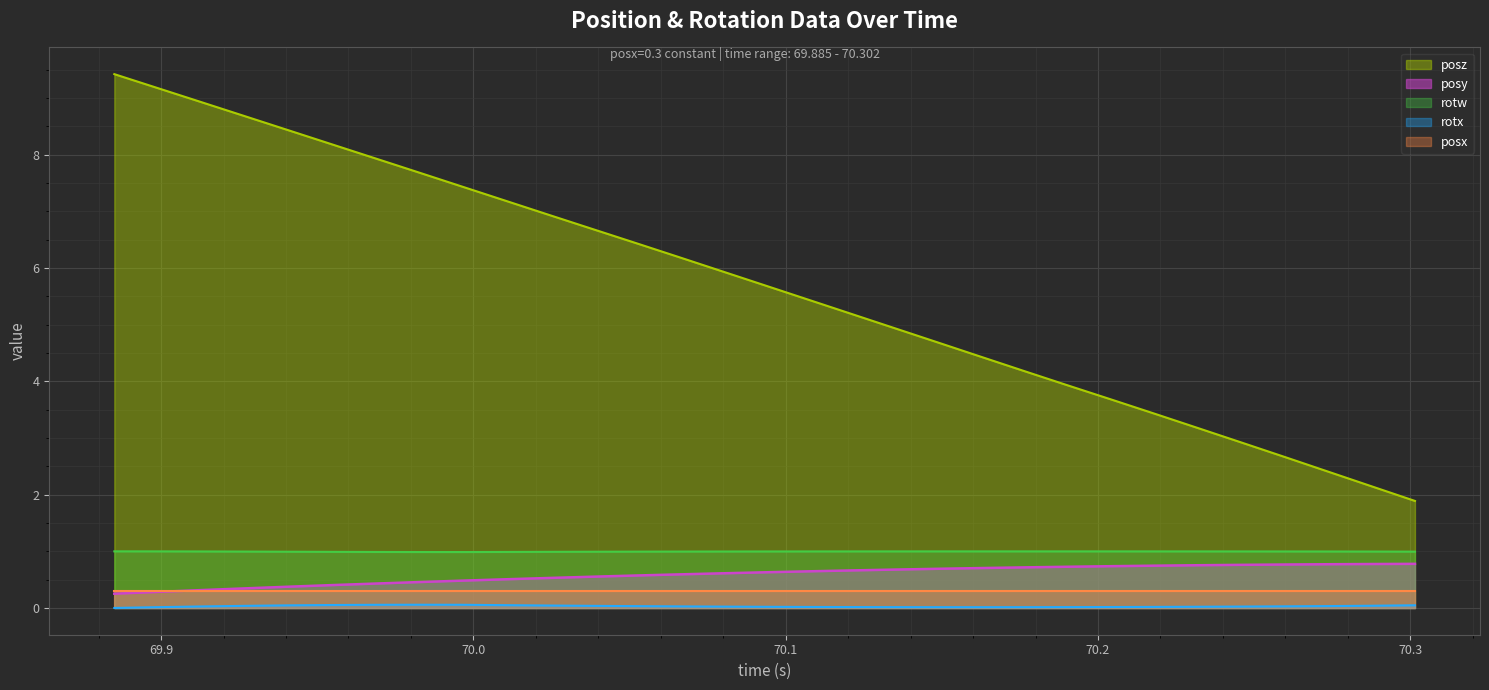

Which series has the largest range (max minus min)?

posz